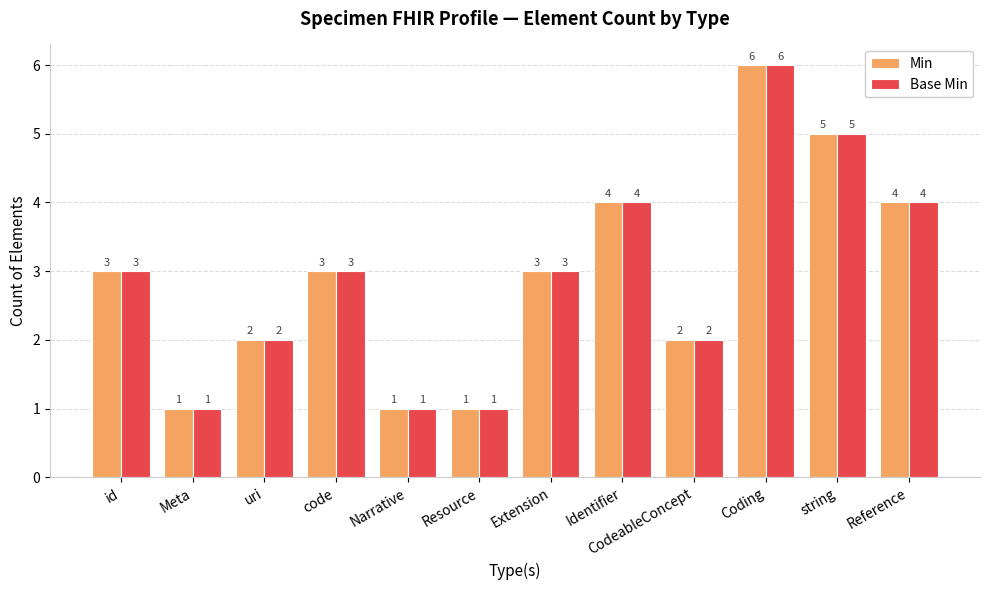

At which label does Base Min reach its peak?

Coding